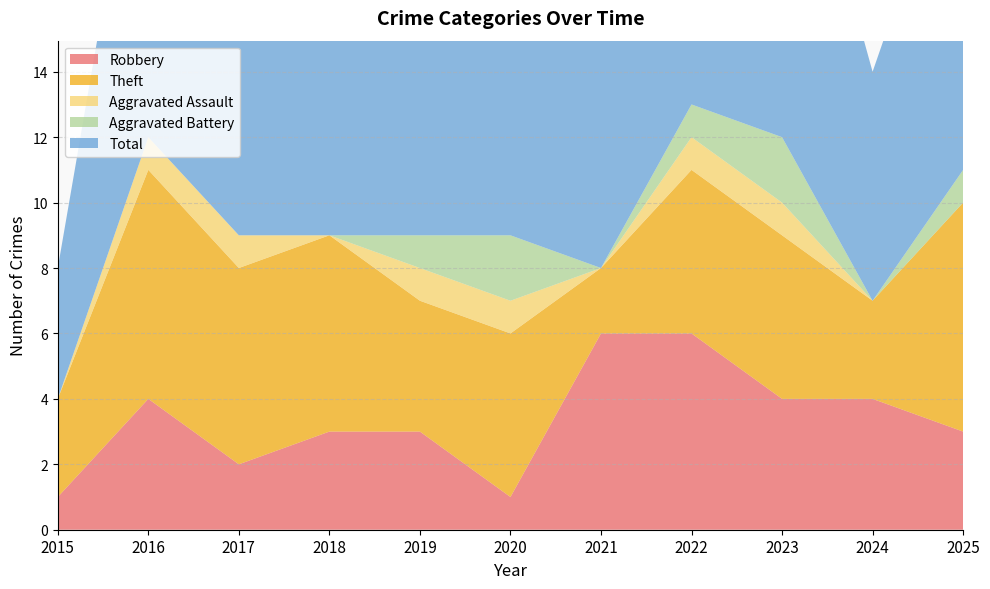

Reading left to right, extract all data points from this chart.

Robbery: 1	4	2	3	3	1	6	6	4	4	3
Theft: 3	7	6	6	4	5	2	5	5	3	7
Aggravated Assault: 0	1	1	0	1	1	0	1	1	0	0
Aggravated Battery: 0	0	0	0	1	2	0	1	2	0	1
Total: 4	12	9	9	9	9	8	13	12	7	11